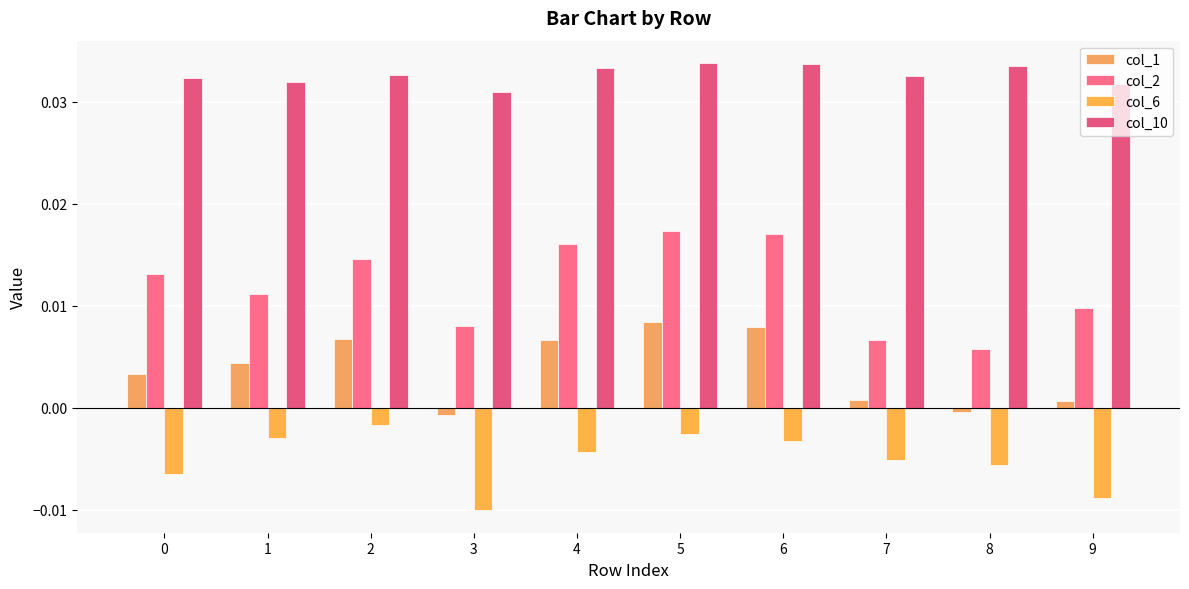

The col_1 series shows 0.0 at 4. True or false?

True